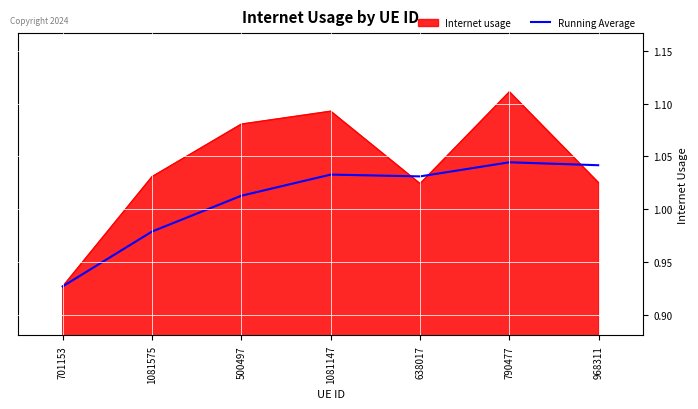

Where does the Running Average series first go above 1?

500497